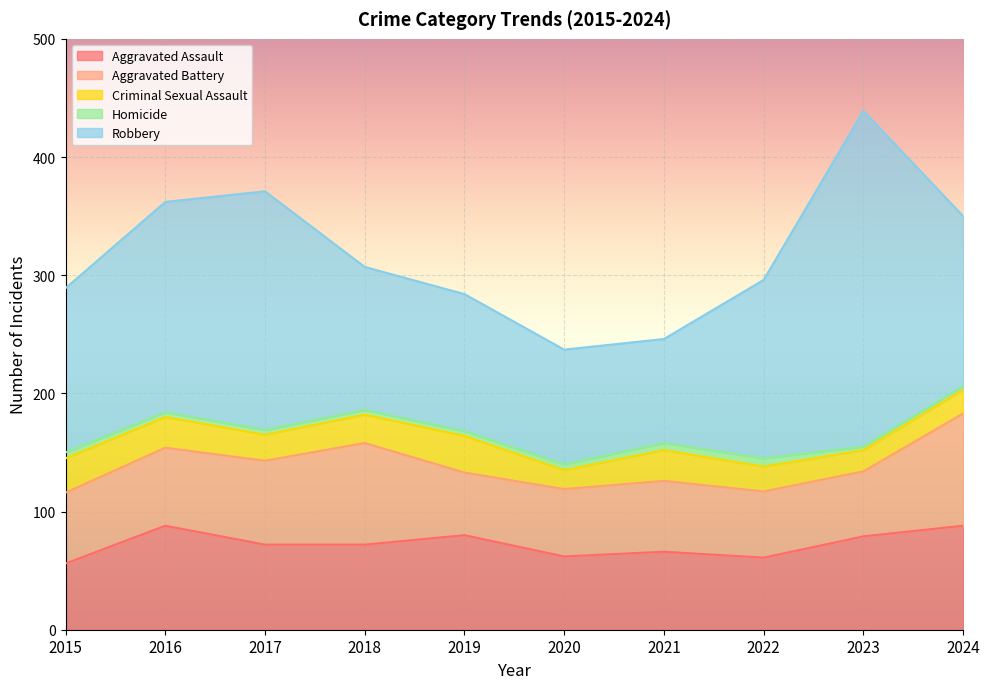

Is the value of Aggravated Assault at 2017 greater than the value of Robbery at 2020?

No